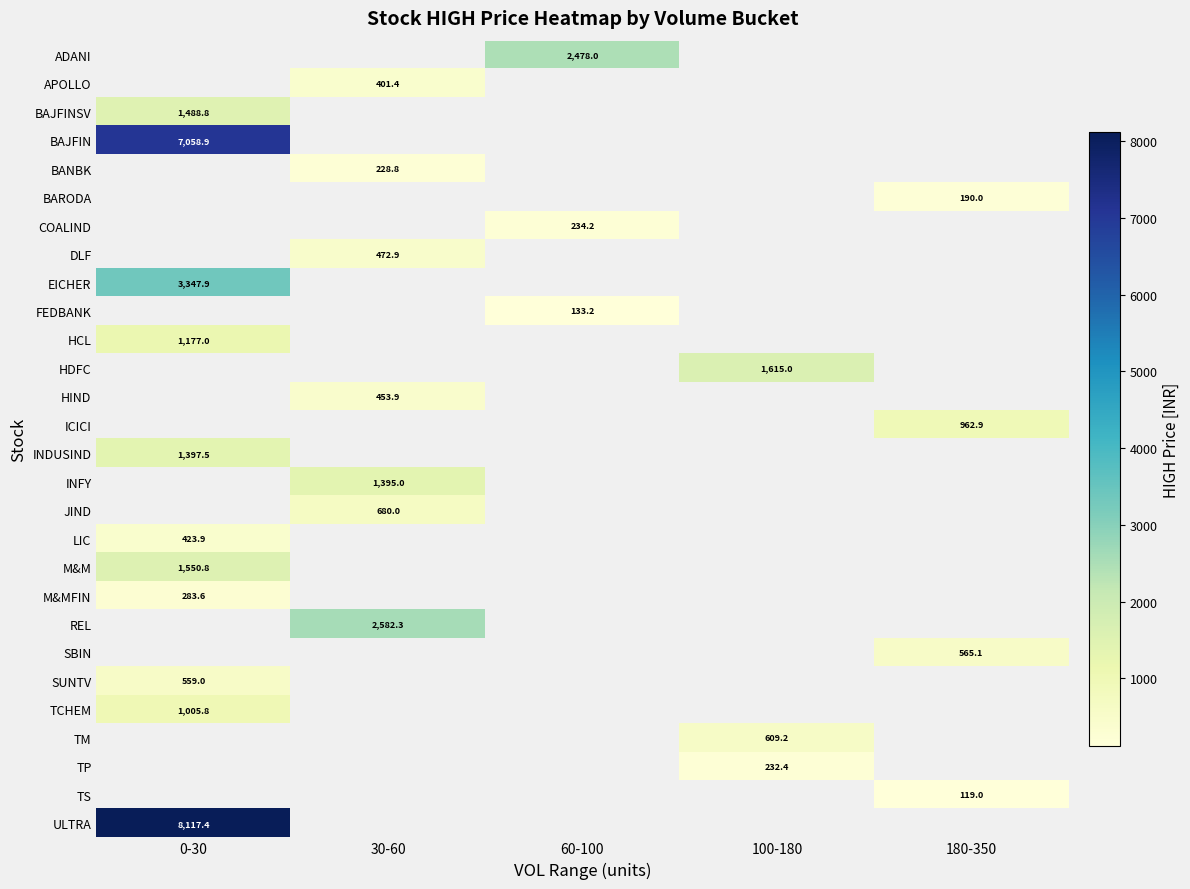

What is the spread (max minus min) of values at 60-100?

2344.8